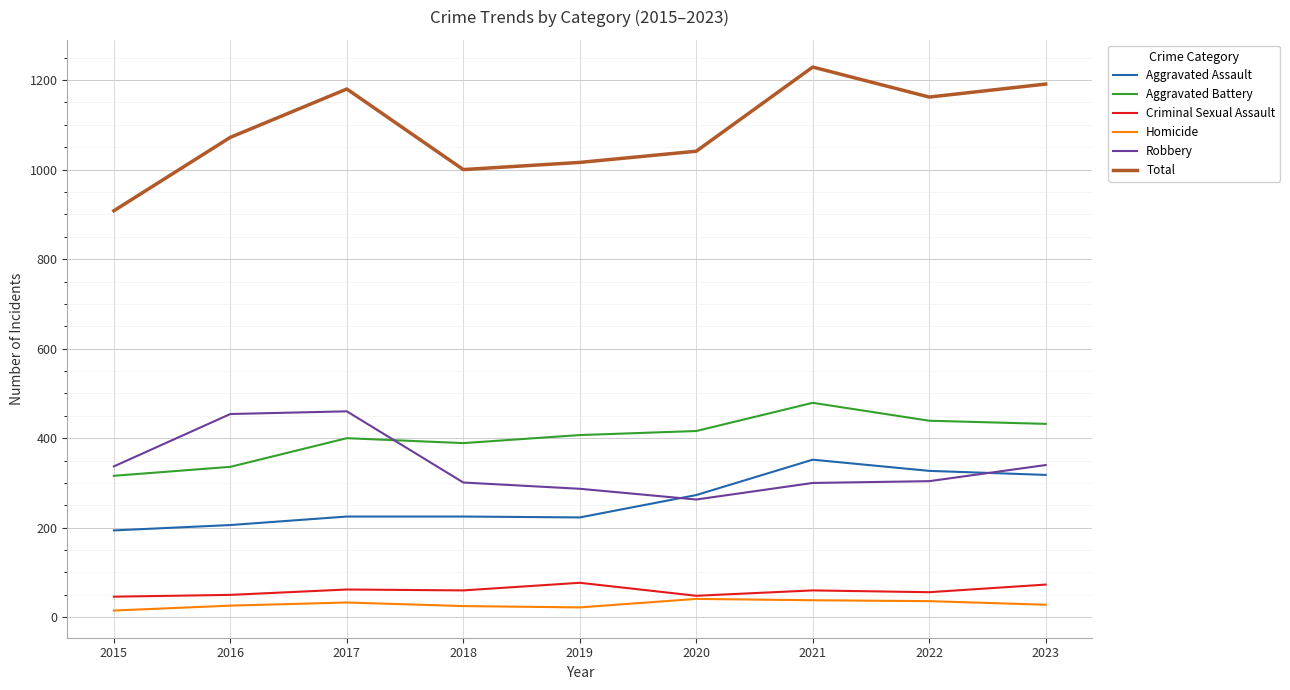

What is the lowest value of the Criminal Sexual Assault series?

46